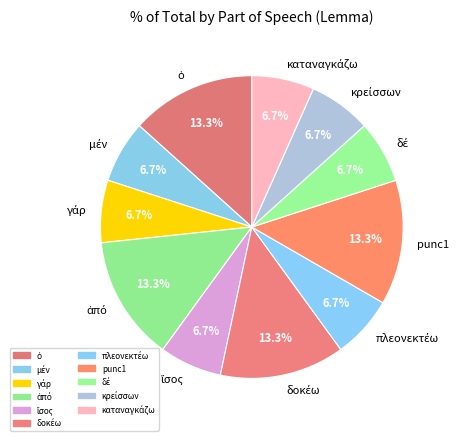

Does any single category account for the majority?

No